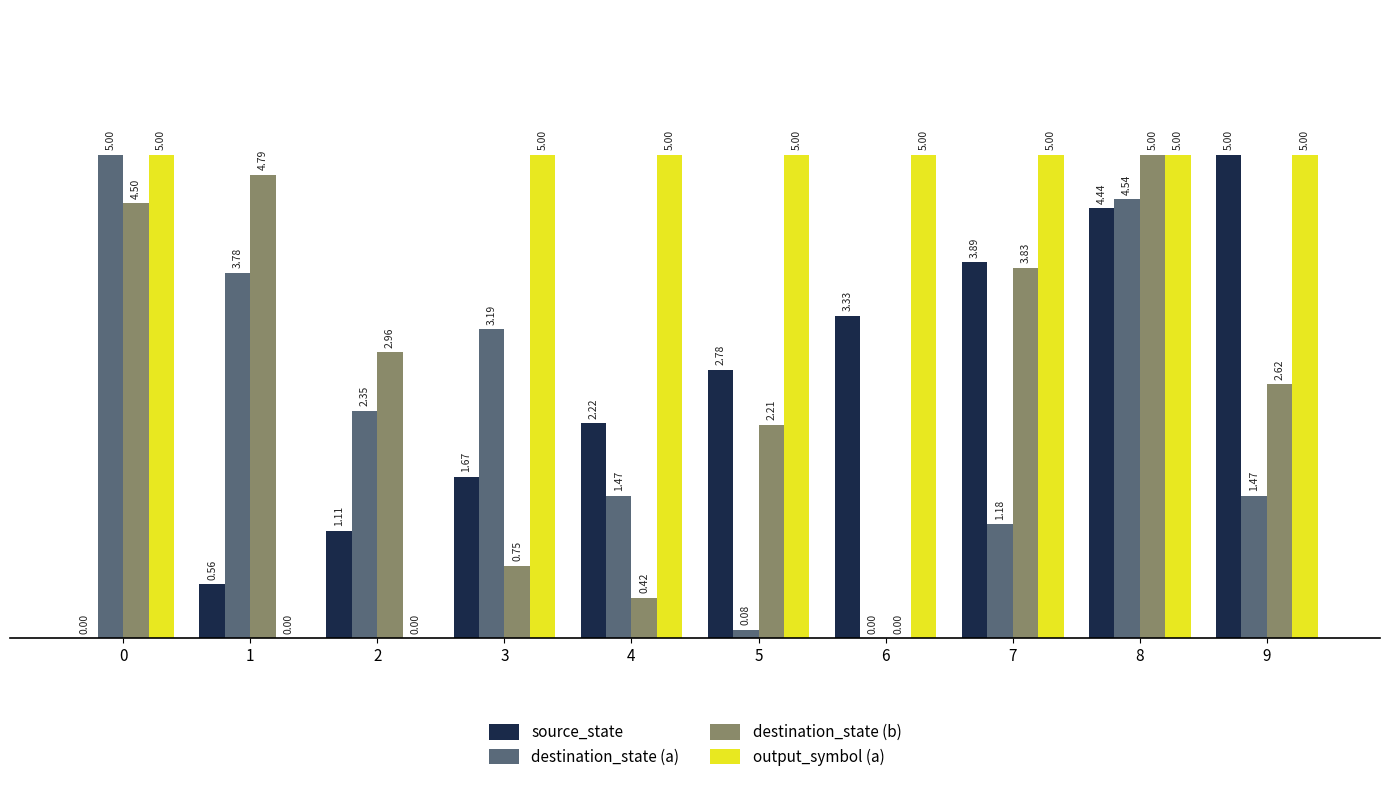

Count the output_symbol (a) values in the range 5 to 6.

8